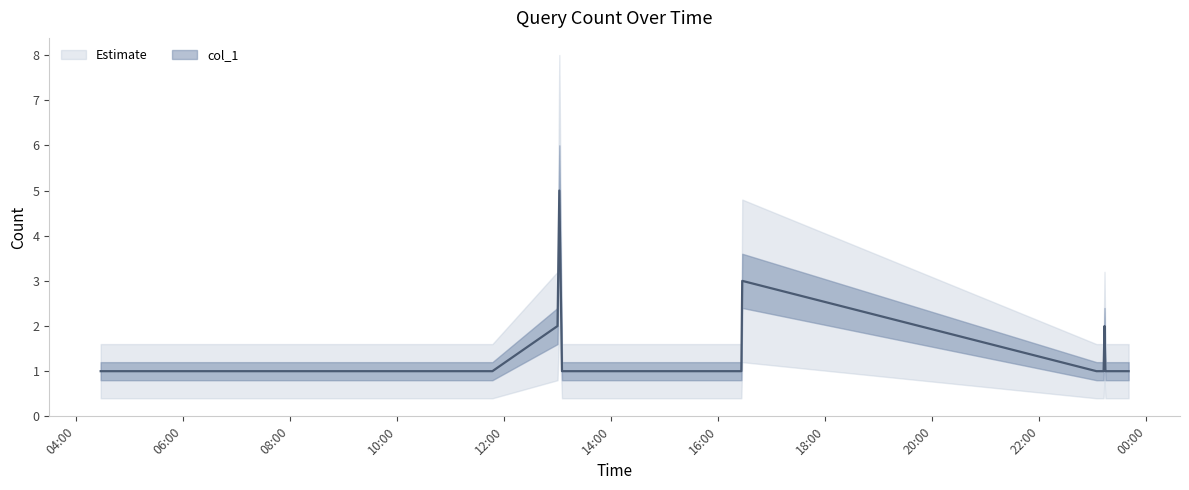

Does the chart have visible grid lines?

No